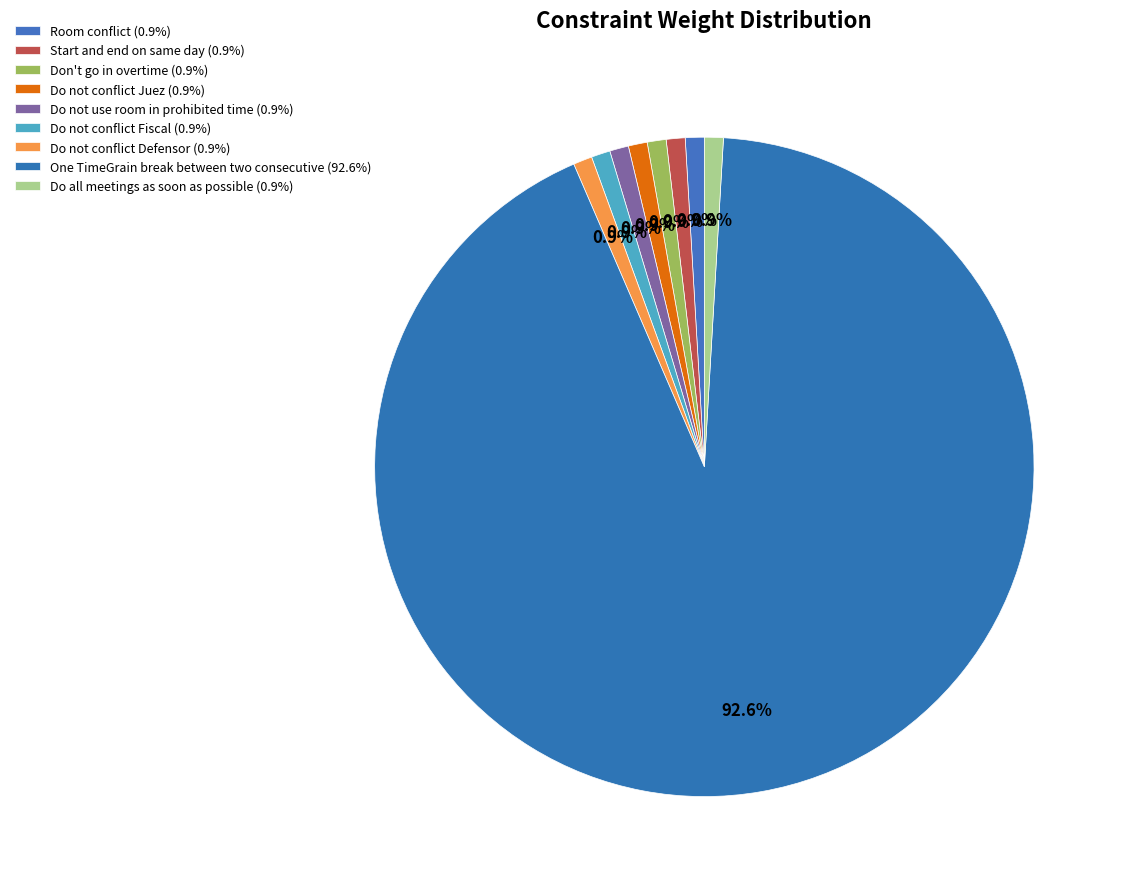

To the nearest percent, what is the average slice percentage?

11%